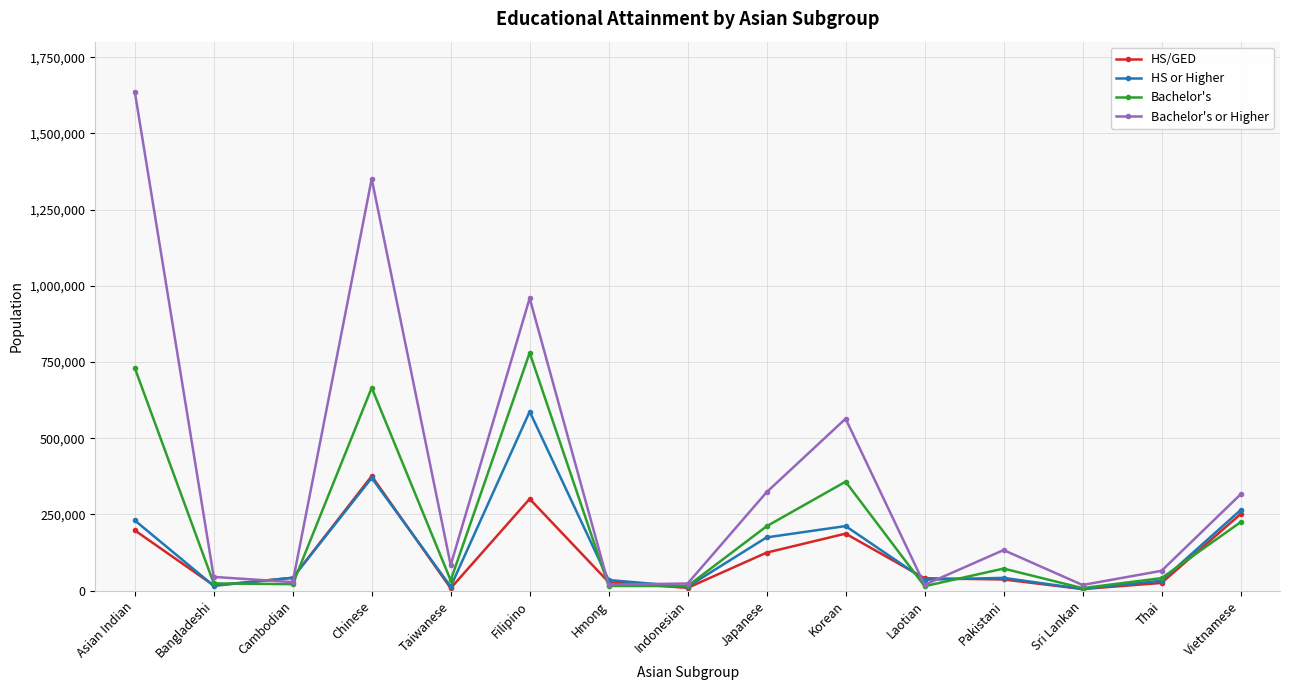

Does the chart display data point markers on the line(s)?

Yes